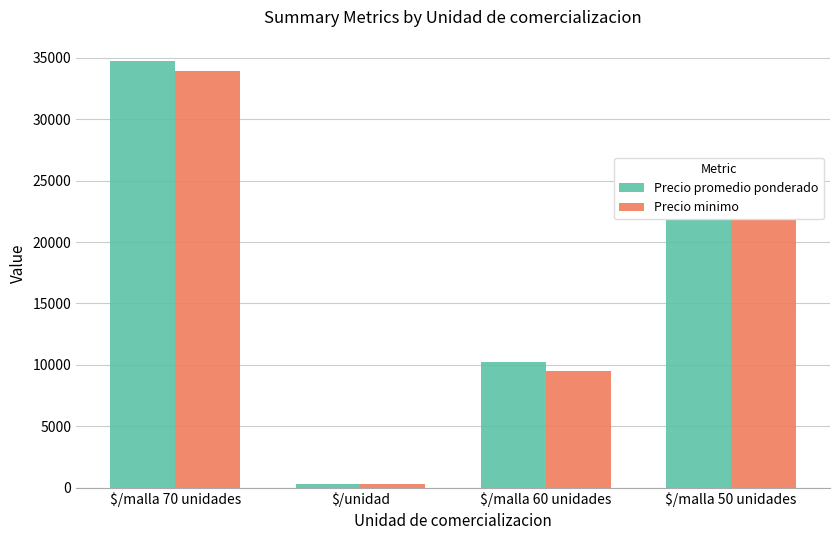

What is the average value of the Precio minimo series?

17178